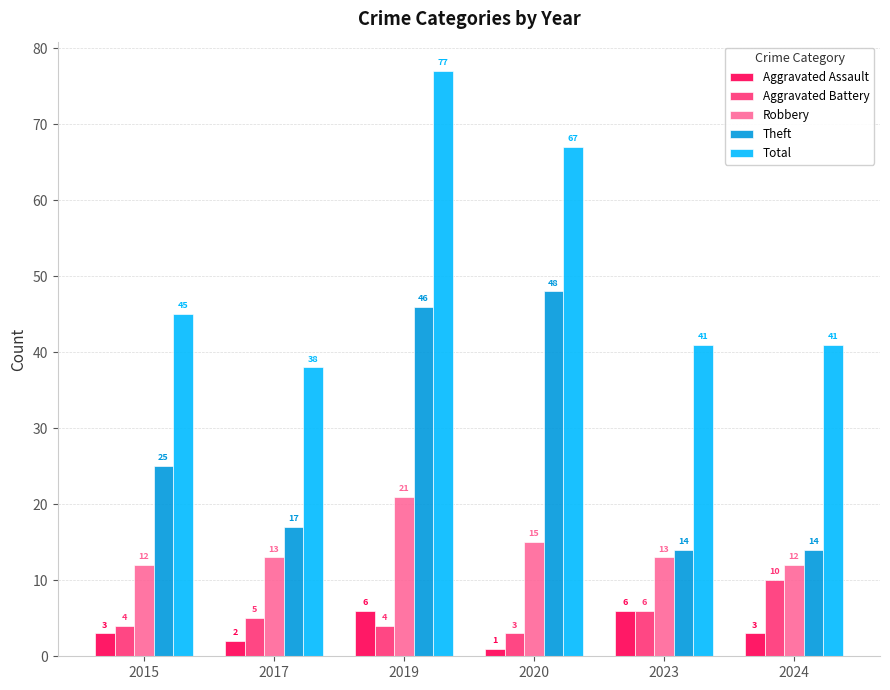

Between 2017 and 2020, which series saw the biggest shift?

Theft